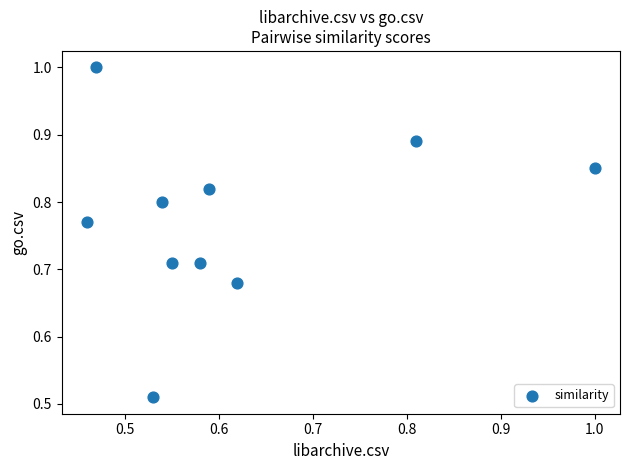

What is the average X value?

0.6